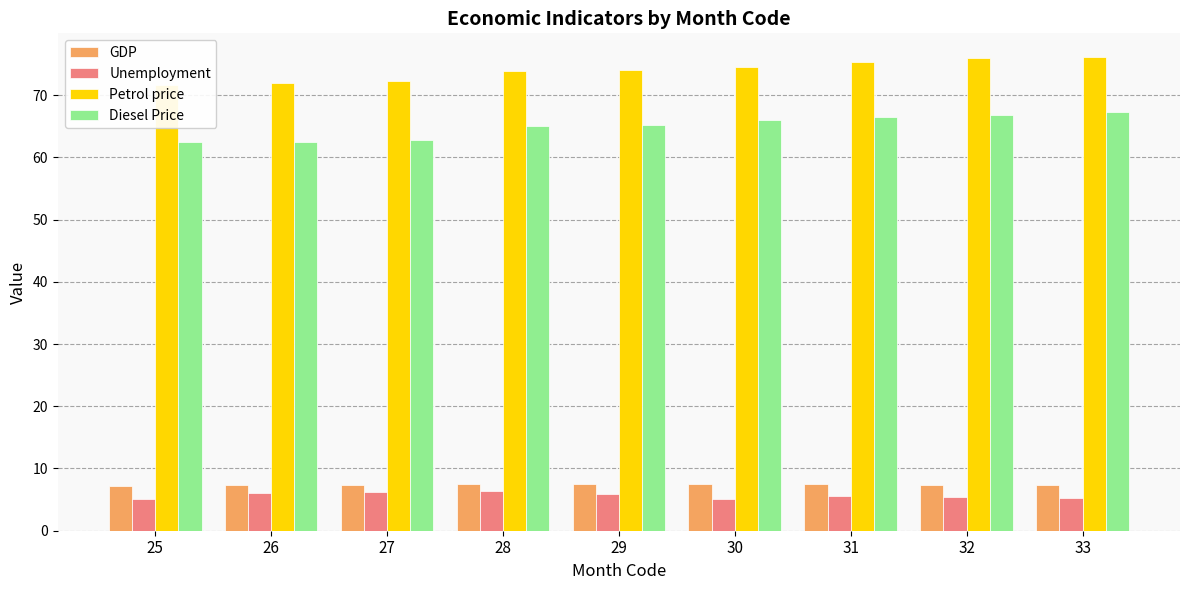

What is the highest value of the Unemployment series?

6.3